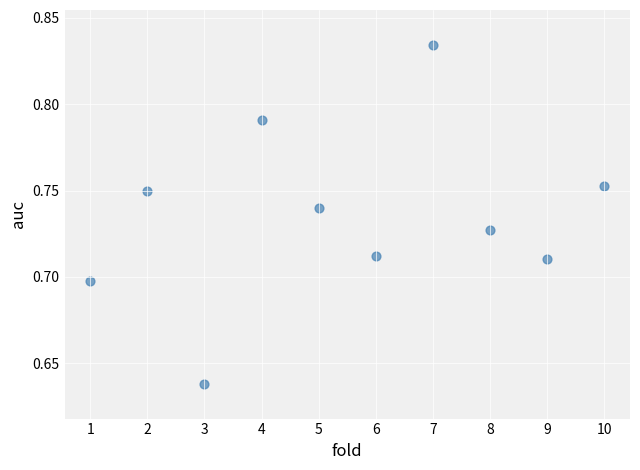

What is the average X value?

5.5